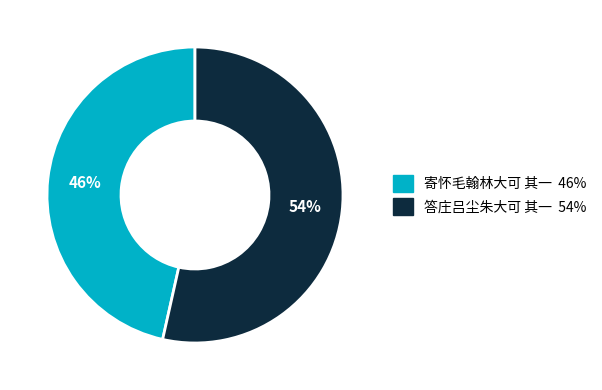

Does 答庄吕尘朱大可 其一 represent more than half of the total?

Yes